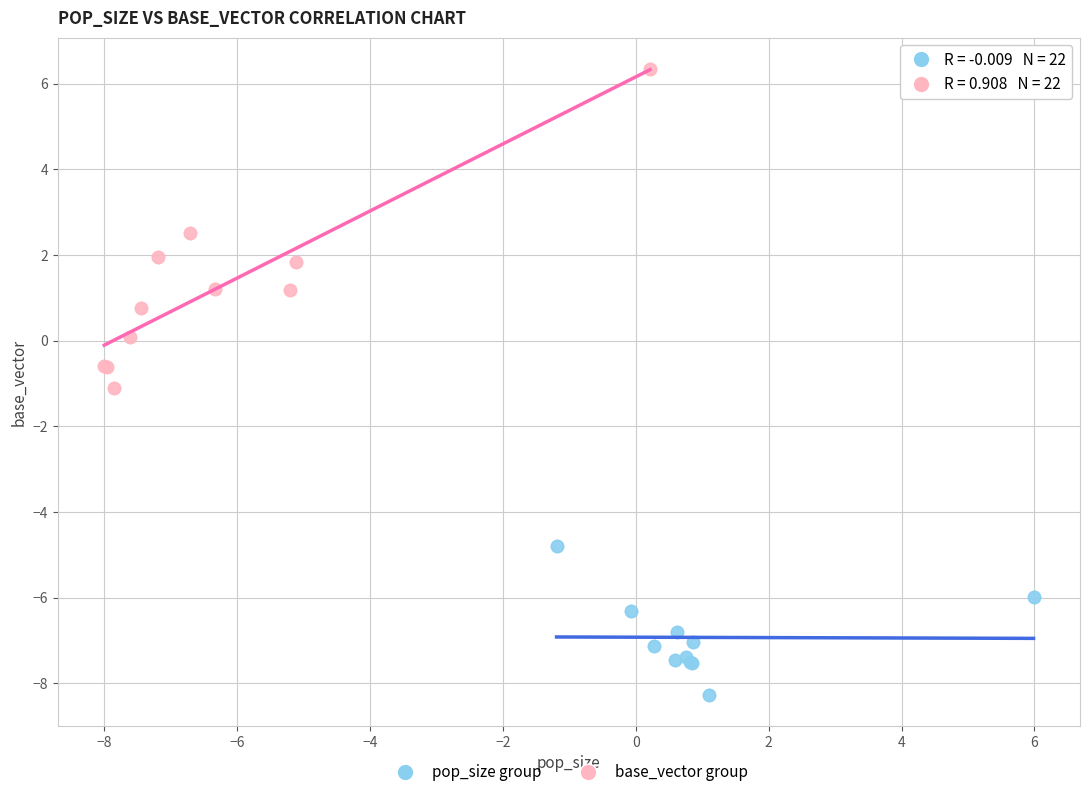

Which series has the largest Y range (max minus min)?

base_vector group